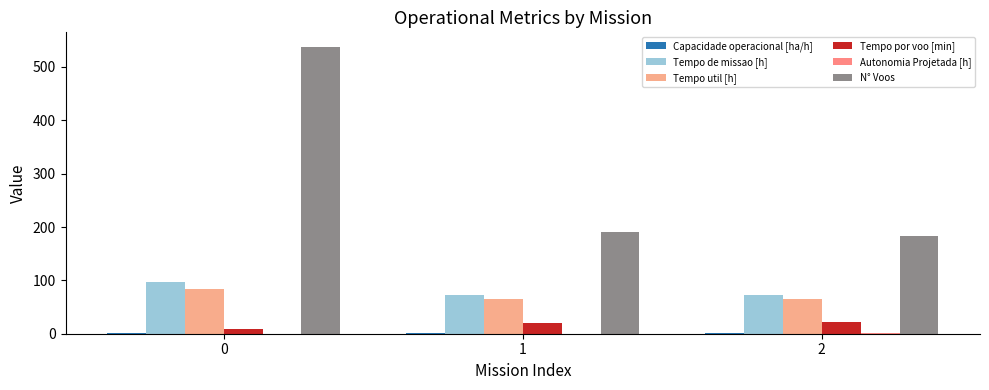

What is the greatest value displayed?

538.0